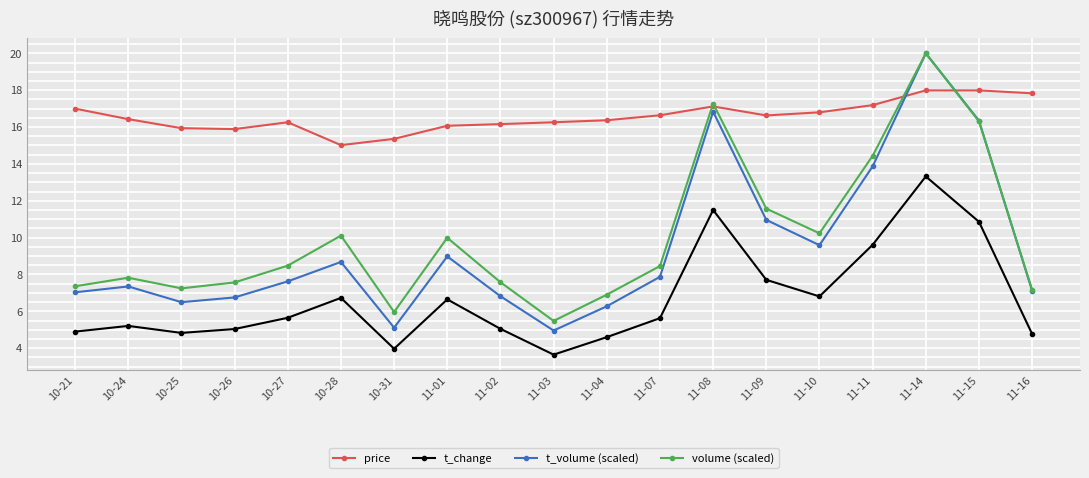

True or false: volume (scaled) has a value of 2.4 at 10-27.

False